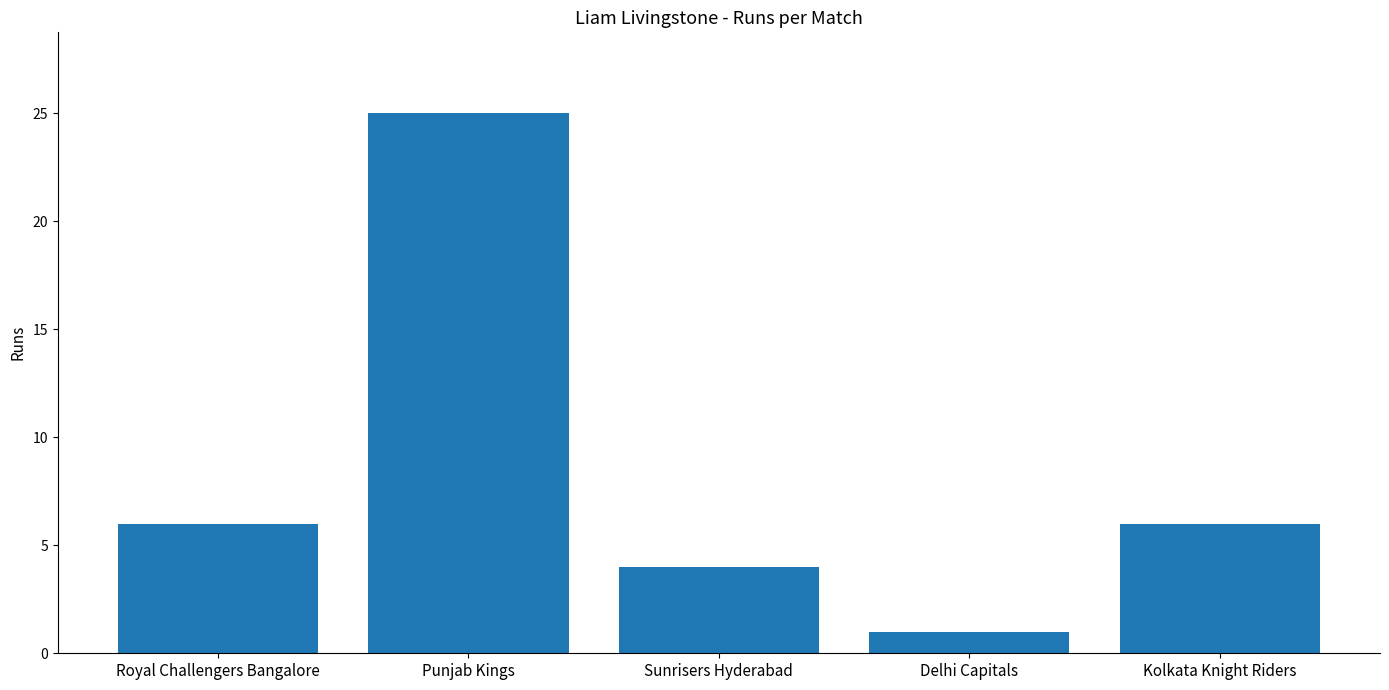

Approximately how many times larger is the value at Sunrisers Hyderabad compared to Royal Challengers Bangalore?

0.7